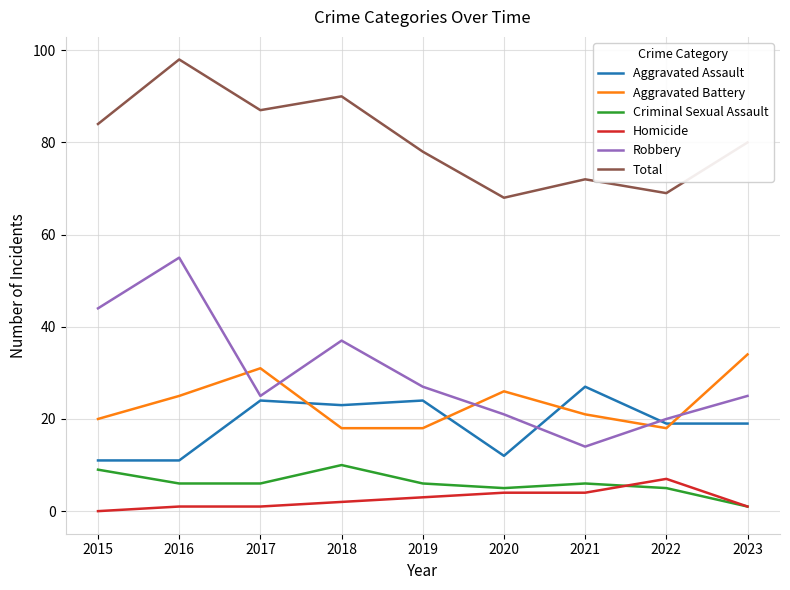

True or false: Criminal Sexual Assault and Aggravated Assault cross at least once.

False